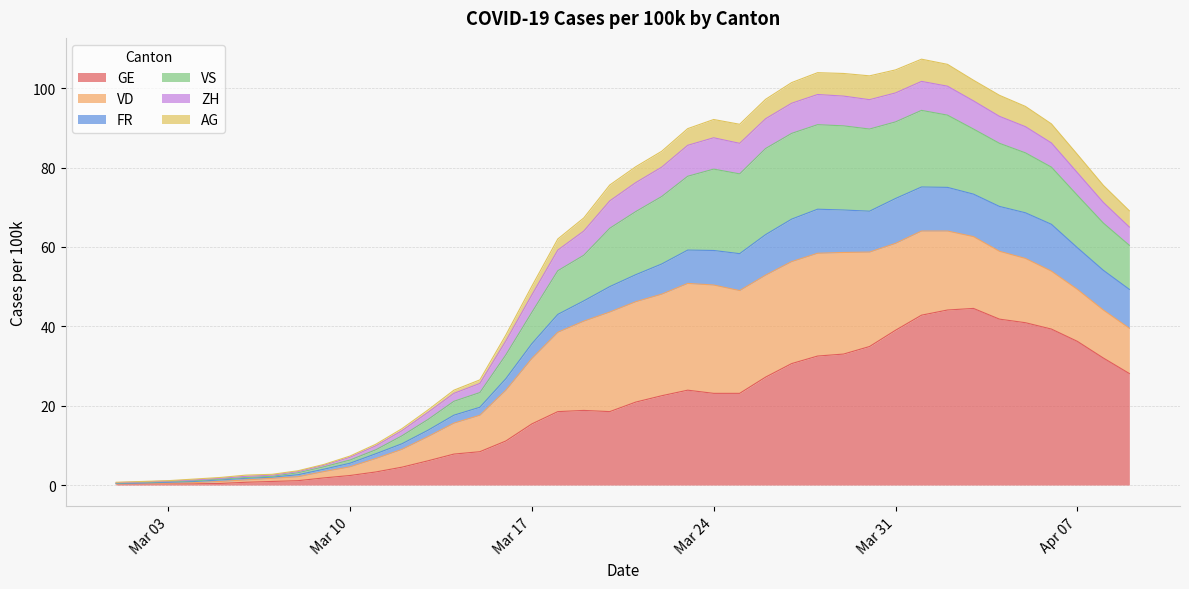

What is the highest value of the GE series?

44.5